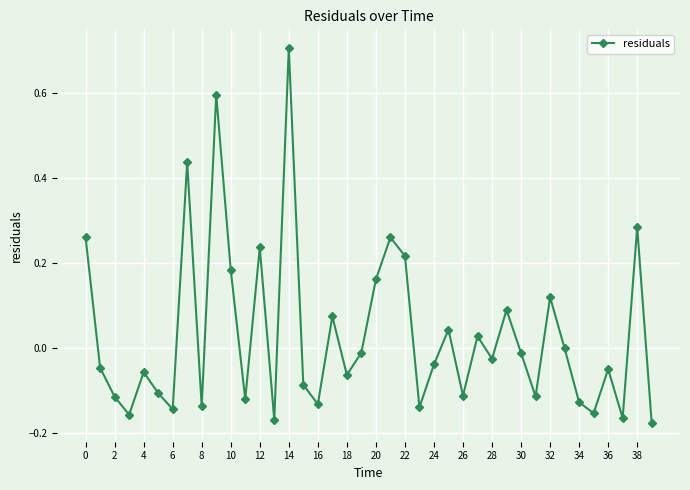

What is the difference between the maximum and second lowest values?

0.9